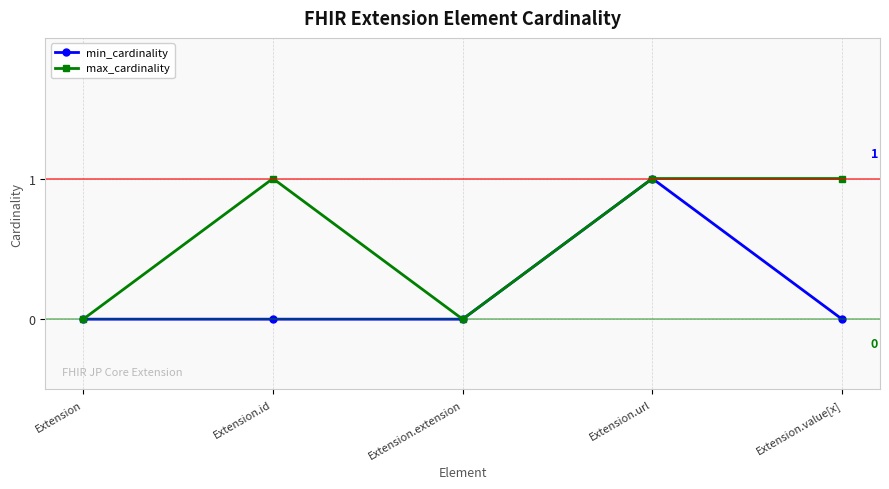

What are all the series names shown in the legend?

min_cardinality, max_cardinality